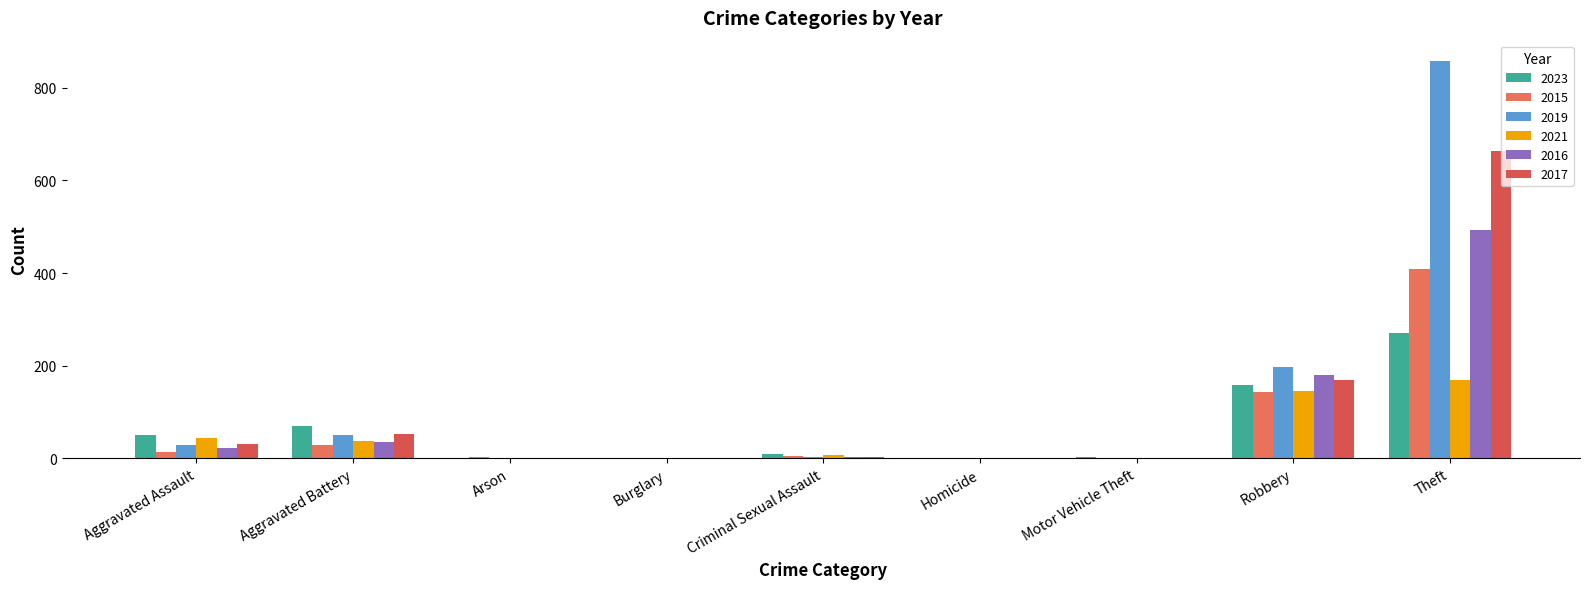

Which series has the largest total across all categories?

2019